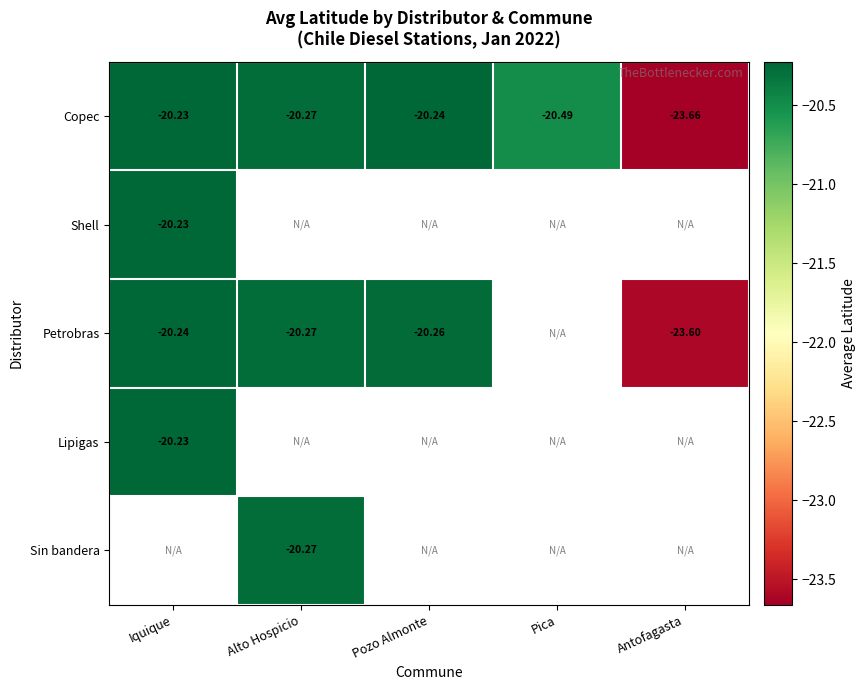

At which category does the chart reach its peak across all series?

Iquique